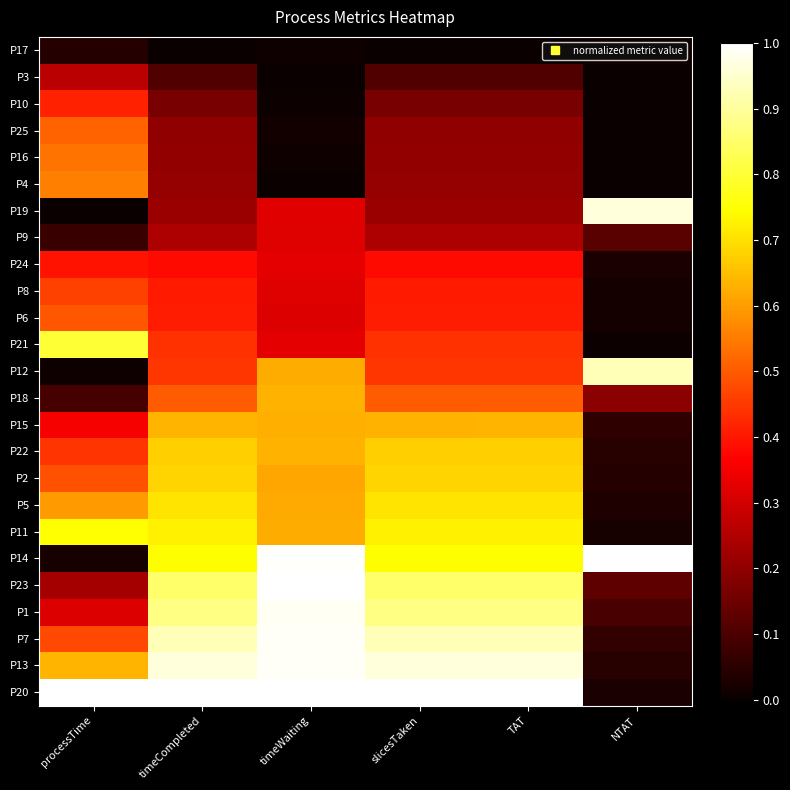

At which category does the chart reach its minimum across all series?

timeCompleted